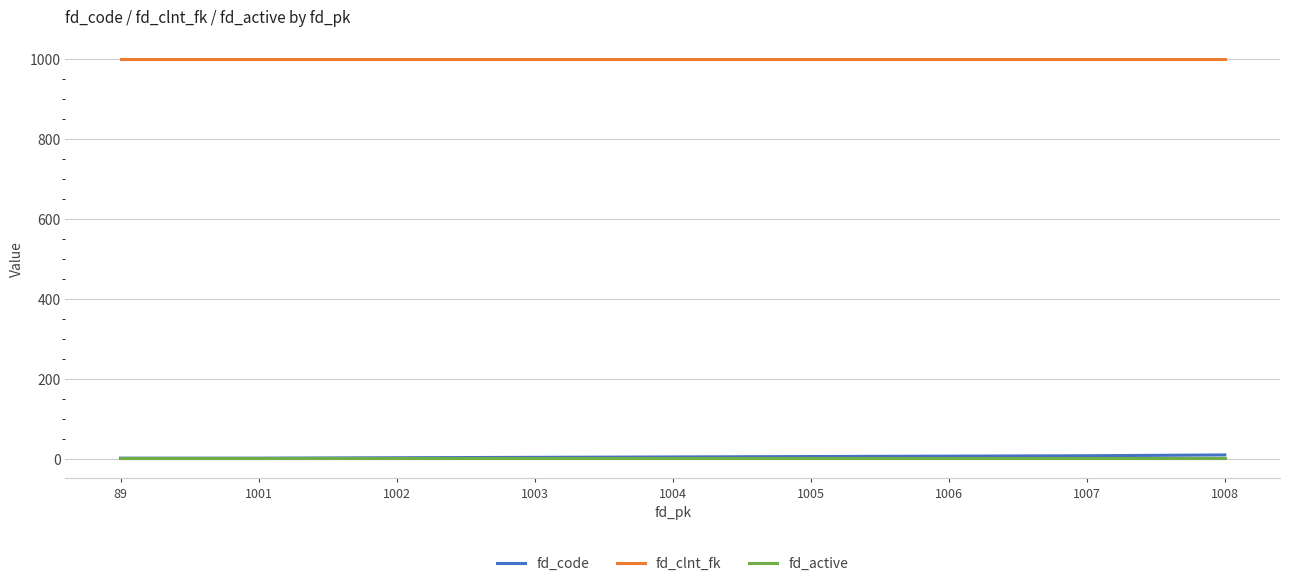

What is the spread (max minus min) of values at 1006?

999